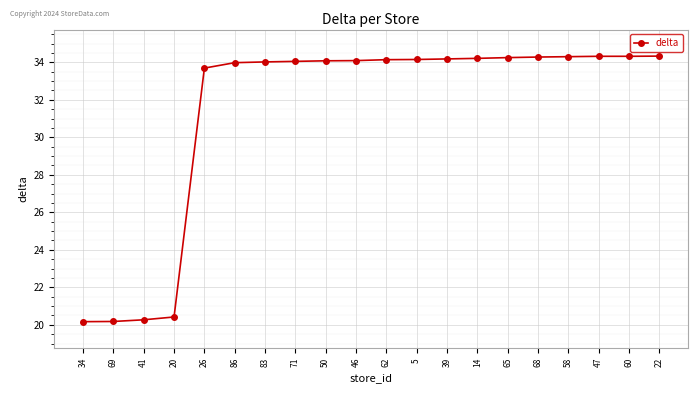

How many series are shown in this chart?

1